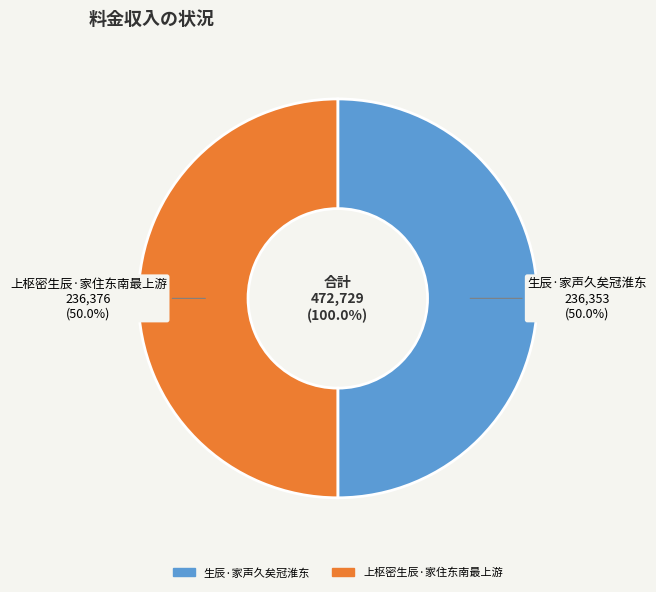

What percentage do 上枢密生辰·家住东南最上游 and 生辰·家声久矣冠淮东 together represent?

100.0%